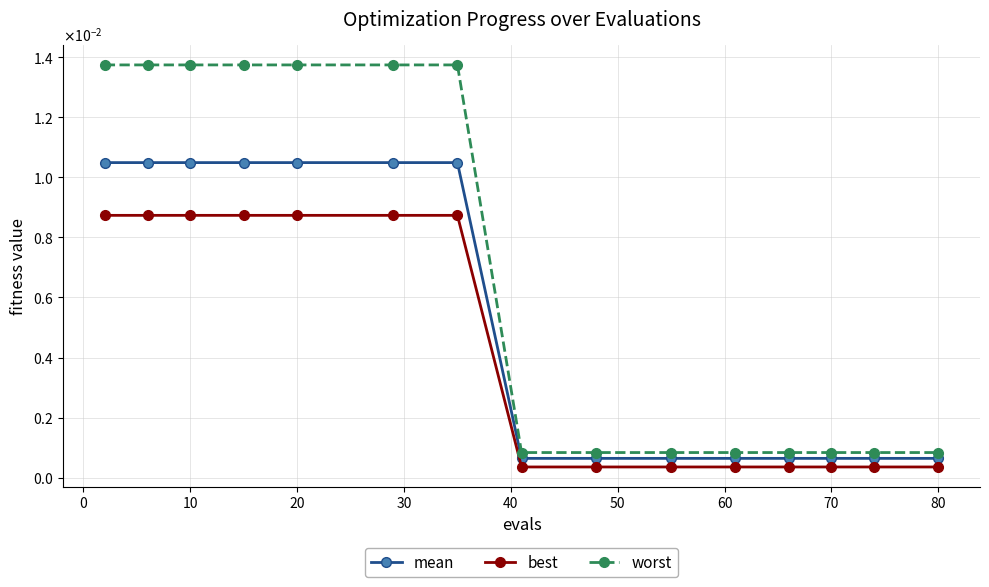

At how many categories does at least one series exceed 0?

15